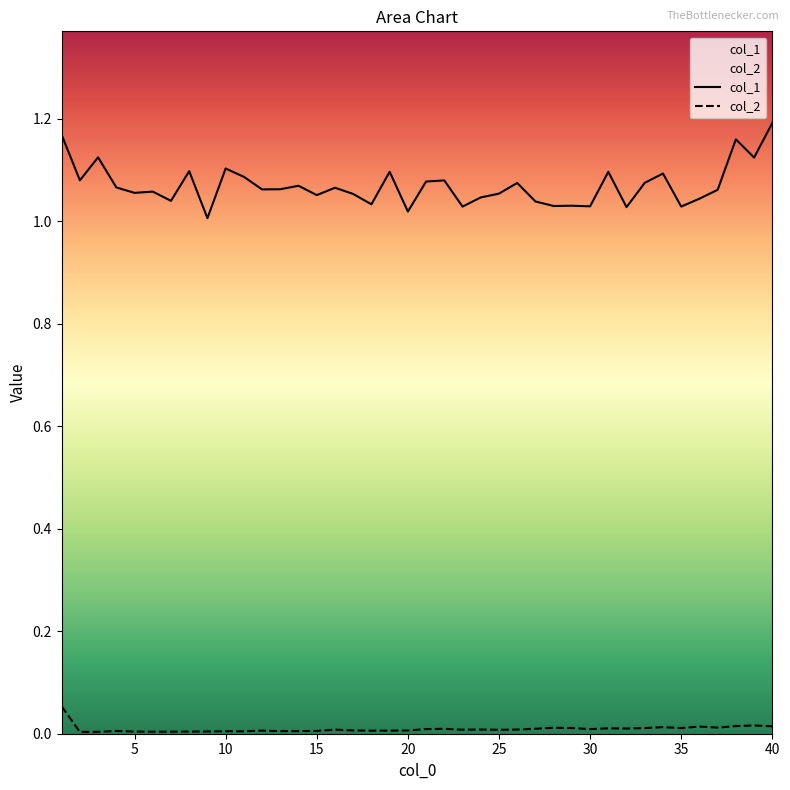

At how many categories does at least one series exceed 0?

40